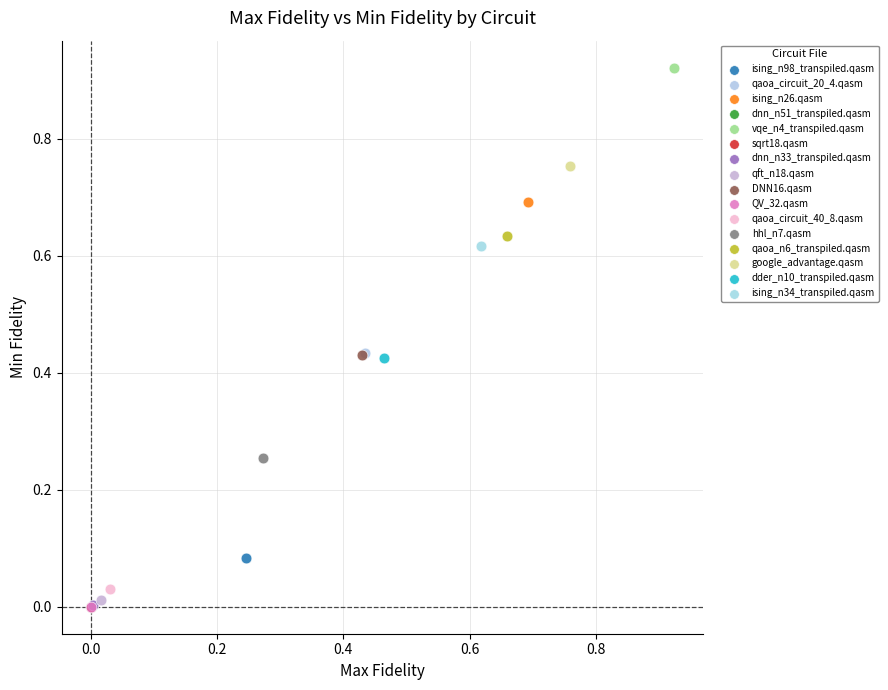

Which series reaches the maximum Y coordinate?

vqe_n4_transpiled.qasm